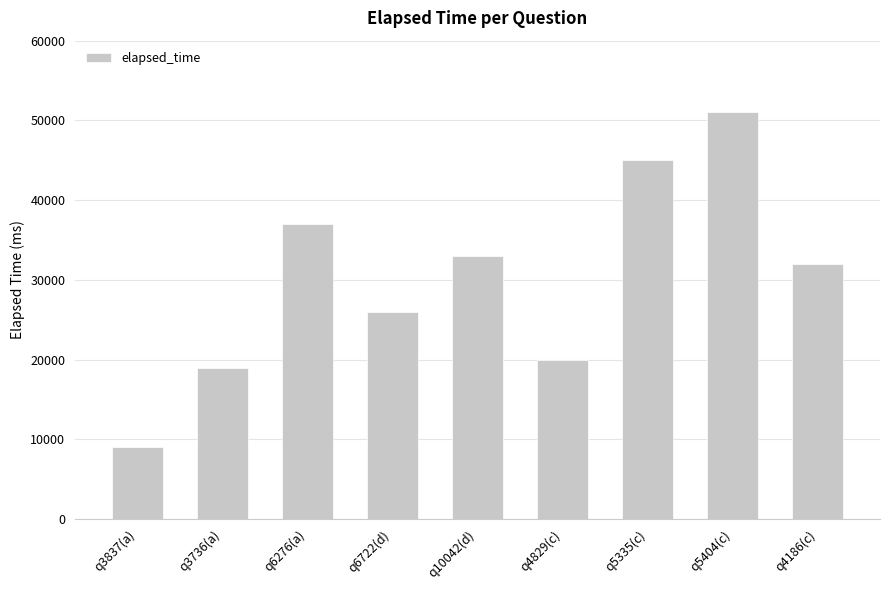

What is the label of the 8th bar from the right?

q3736(a)